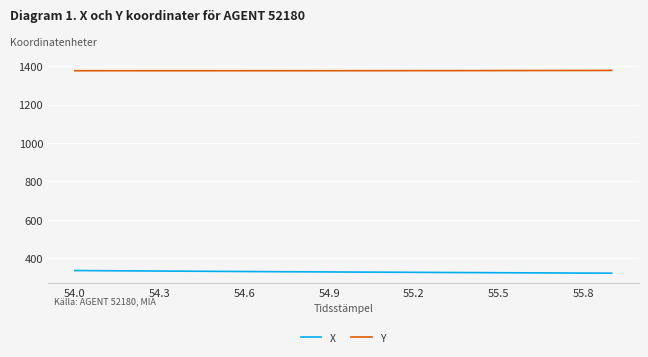

Which series has the largest total across all categories?

Y